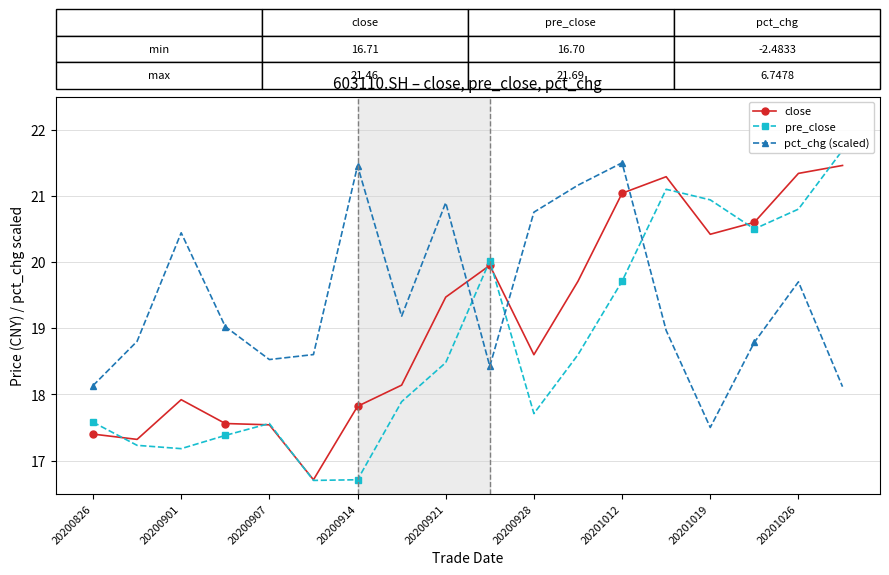

What is the highest value of the close series?

21.5